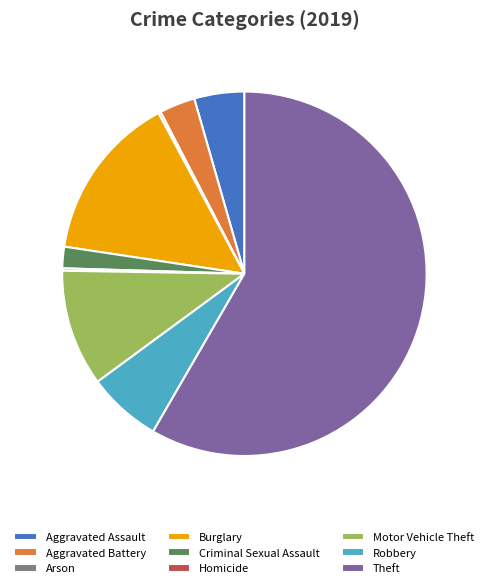

The Burglary slice represents 15% of the pie. True or false?

True